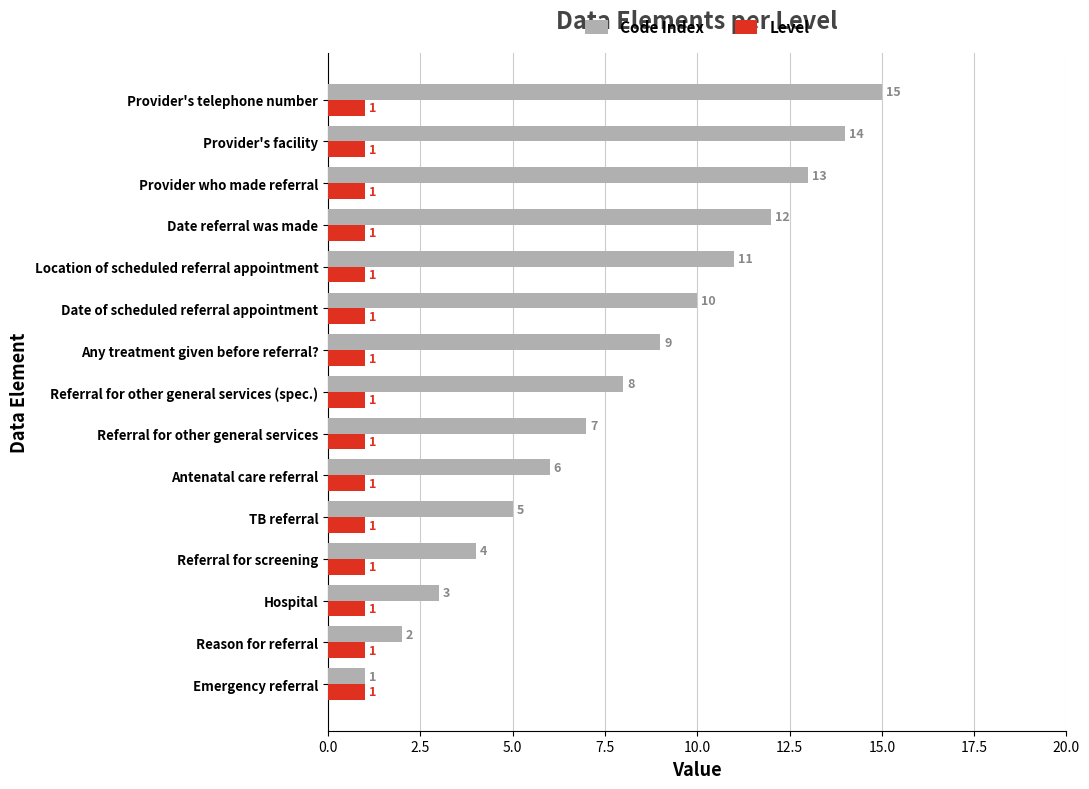

The value of Code Index at Reason for referral is 2. True or false?

True